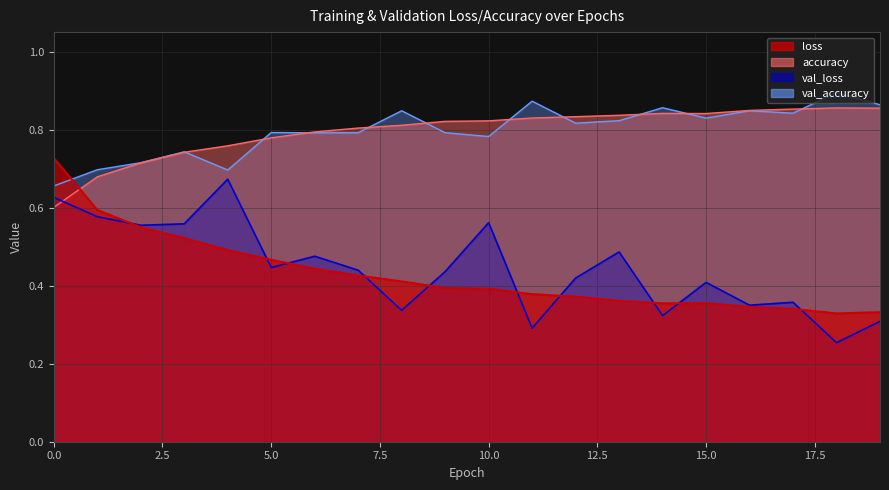

List the labels in order of val_loss value, smallest first.

18, 11, 19, 14, 8, 16, 17, 15, 12, 9, 7, 5, 6, 13, 2, 3, 10, 1, 0, 4